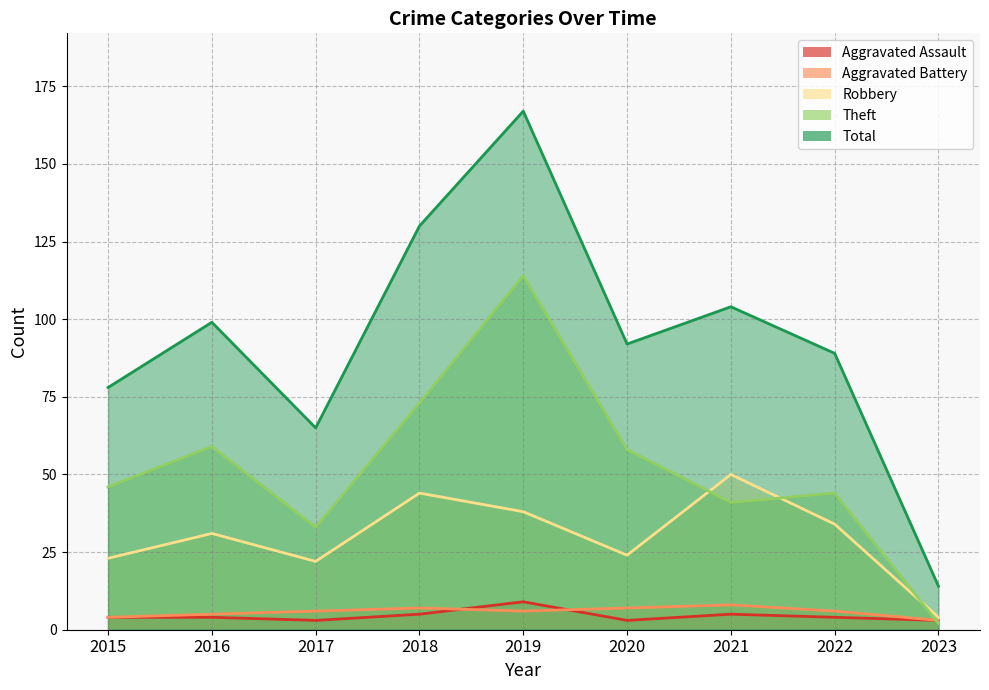

What is the value of the Total point at the 7th from the left?

104